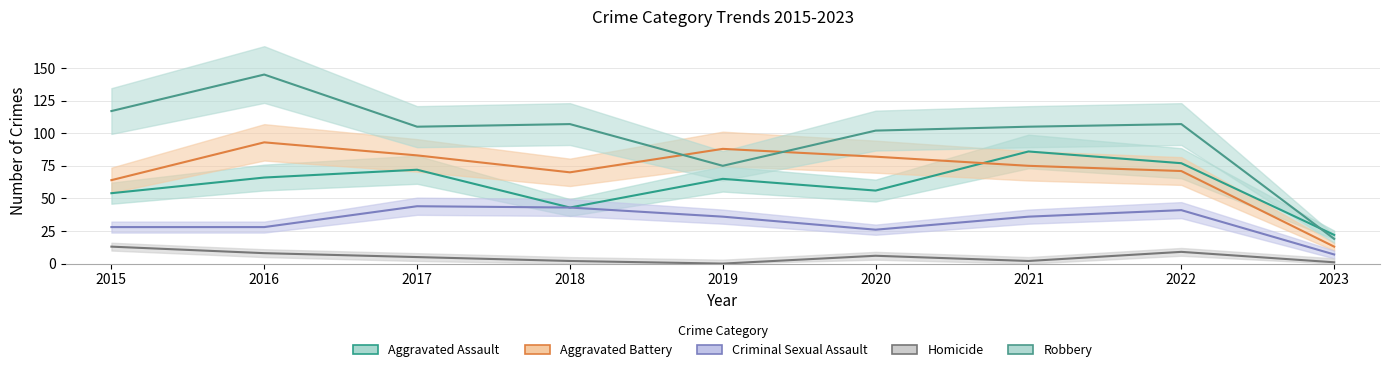

In Criminal Sexual Assault, how many points are higher than both neighbors (excluding endpoints)?

2